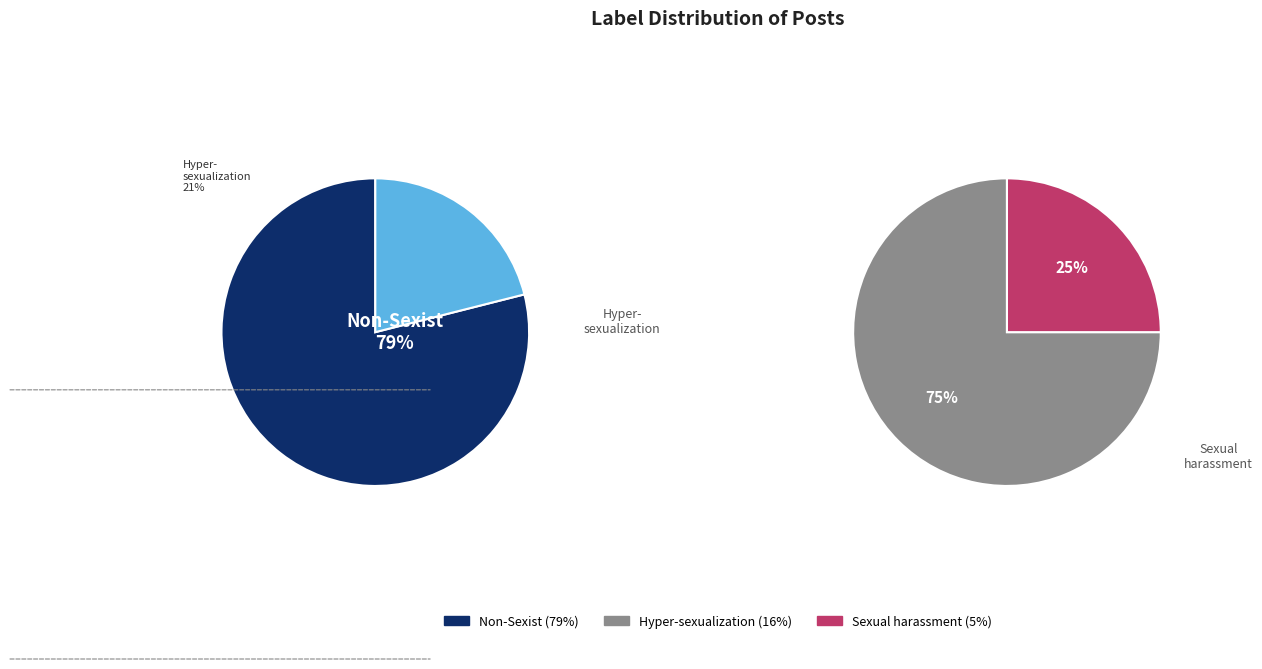

True or false: Hyper-sexualization accounts for 16% of the total.

True